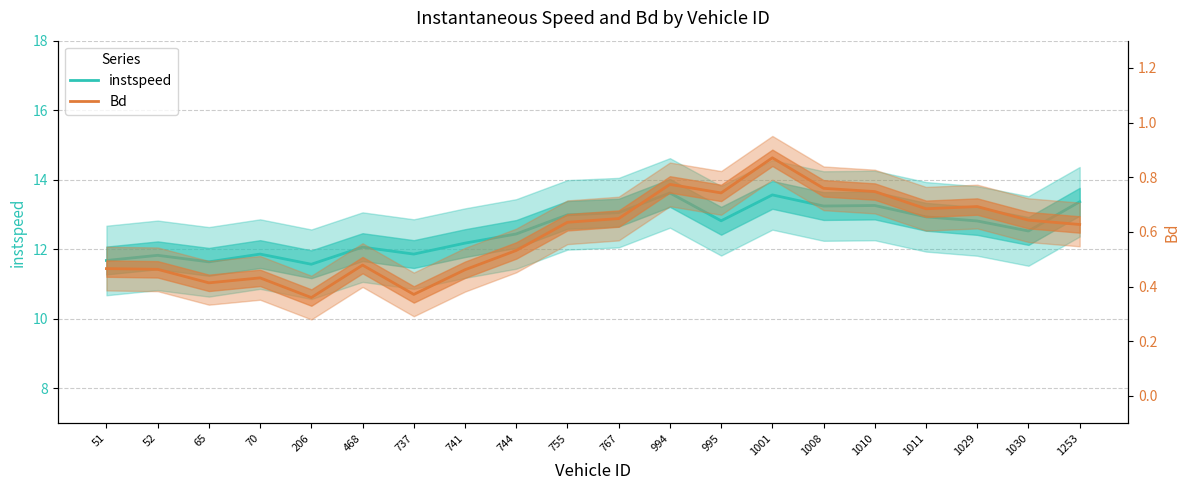

Which label corresponds to the smallest value in the chart?

206